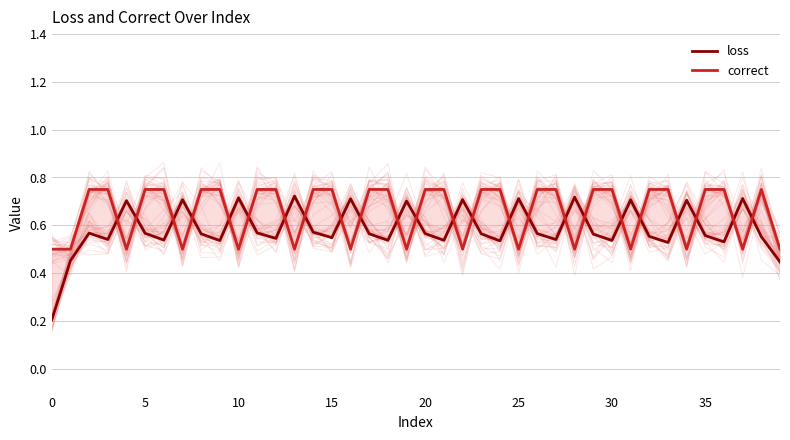

What is the highest value of the correct series?

0.8